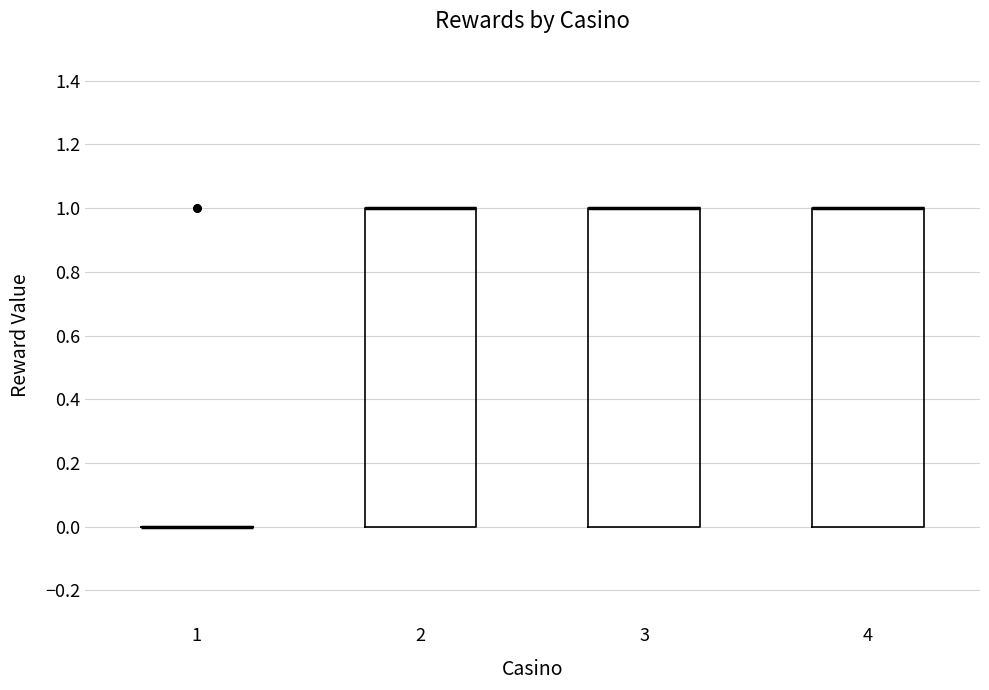

Reading left to right, transcribe this box plot: for each box, give where its median line is, the range the box spans, and where its two whiskers end, as read against the y-axis. The values are not printed on the chart, so give them approximately, as read against the axis.

1: box collapsed to a line at 0, whiskers 0 to 0
2: median 1 (drawn on the box's upper edge), box 0 to 1, whiskers 0 to 1
3: median 1 (drawn on the box's upper edge), box 0 to 1, whiskers 0 to 1
4: median 1 (drawn on the box's upper edge), box 0 to 1, whiskers 0 to 1